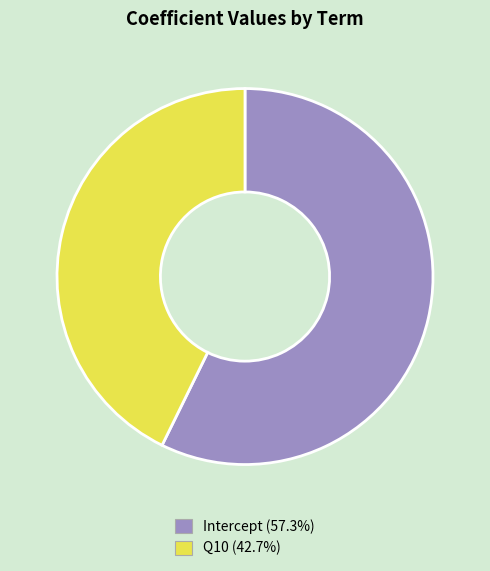

Is the sum of Intercept and Q10 greater than half?

Yes